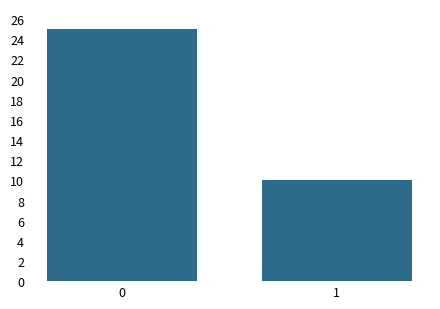

Reading left to right, what are all the values shown in this chart?

25	10